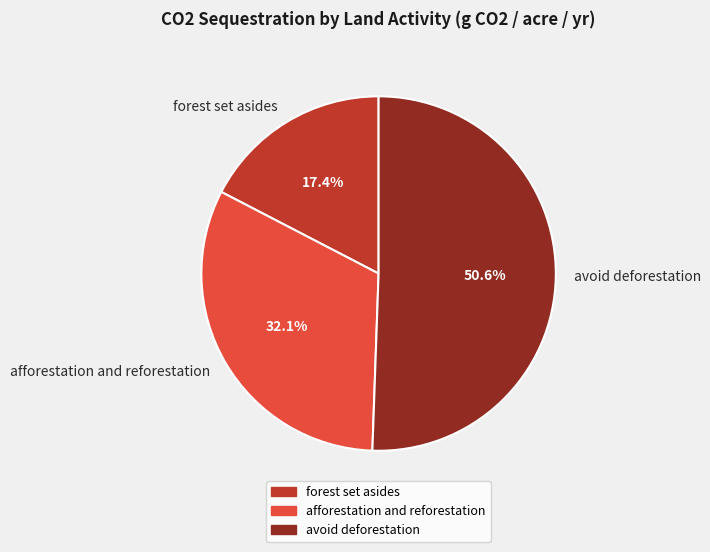

What percentage is the forest set asides slice, to the nearest percent?

17%